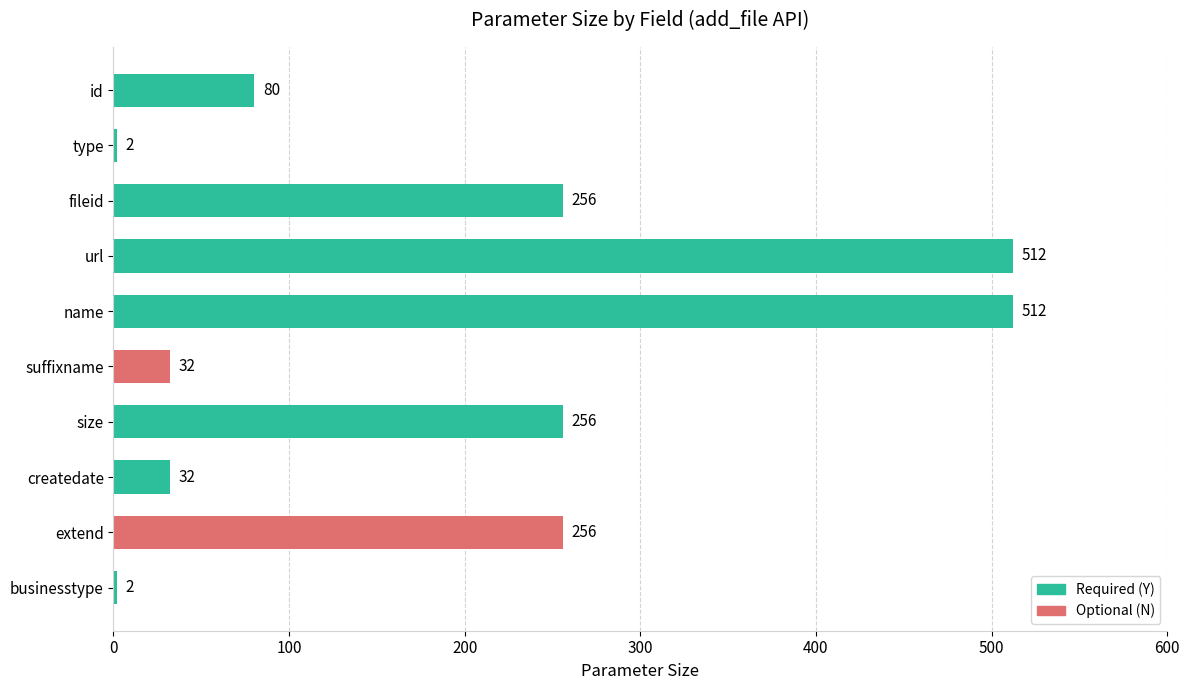

What is the sum of all values?

1940